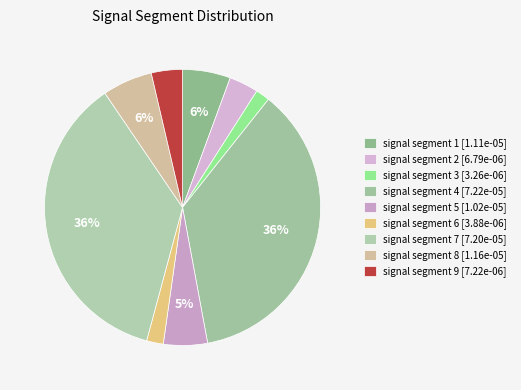

Count the number of slices in the pie.

9